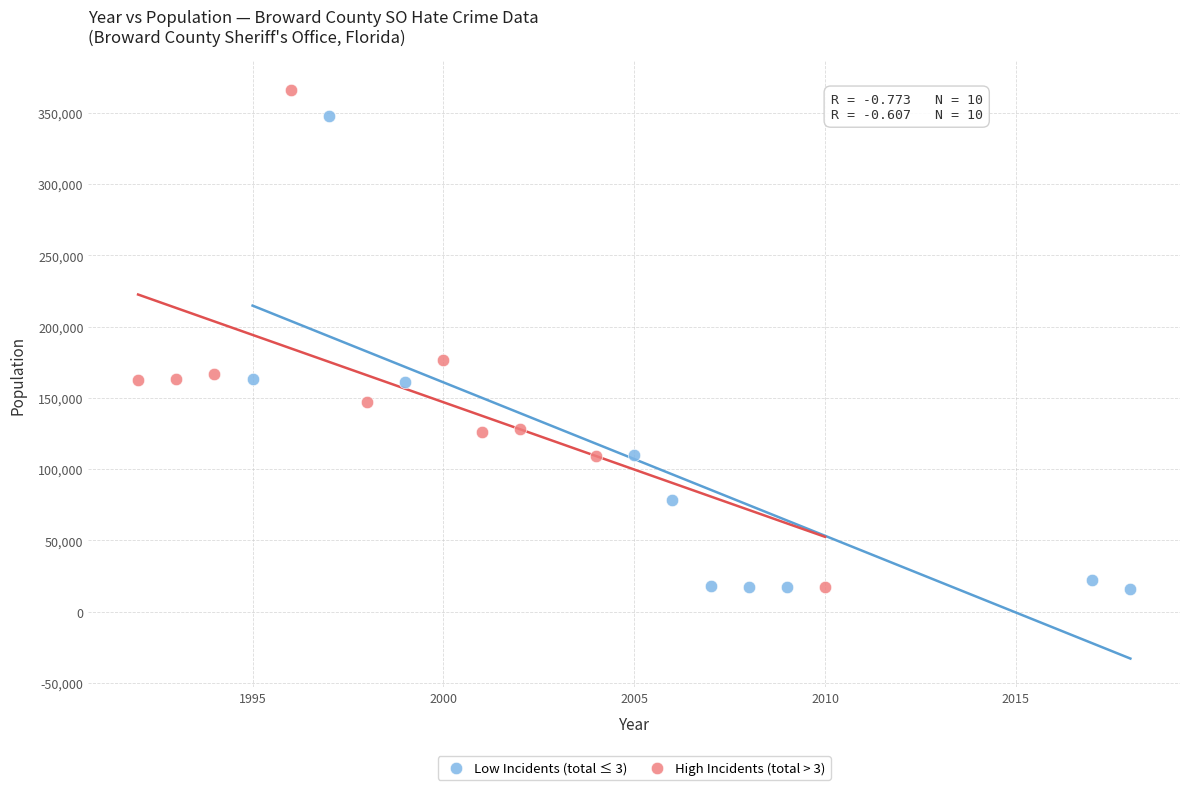

Which series contains the highest Y value?

High Incidents (total > 3)